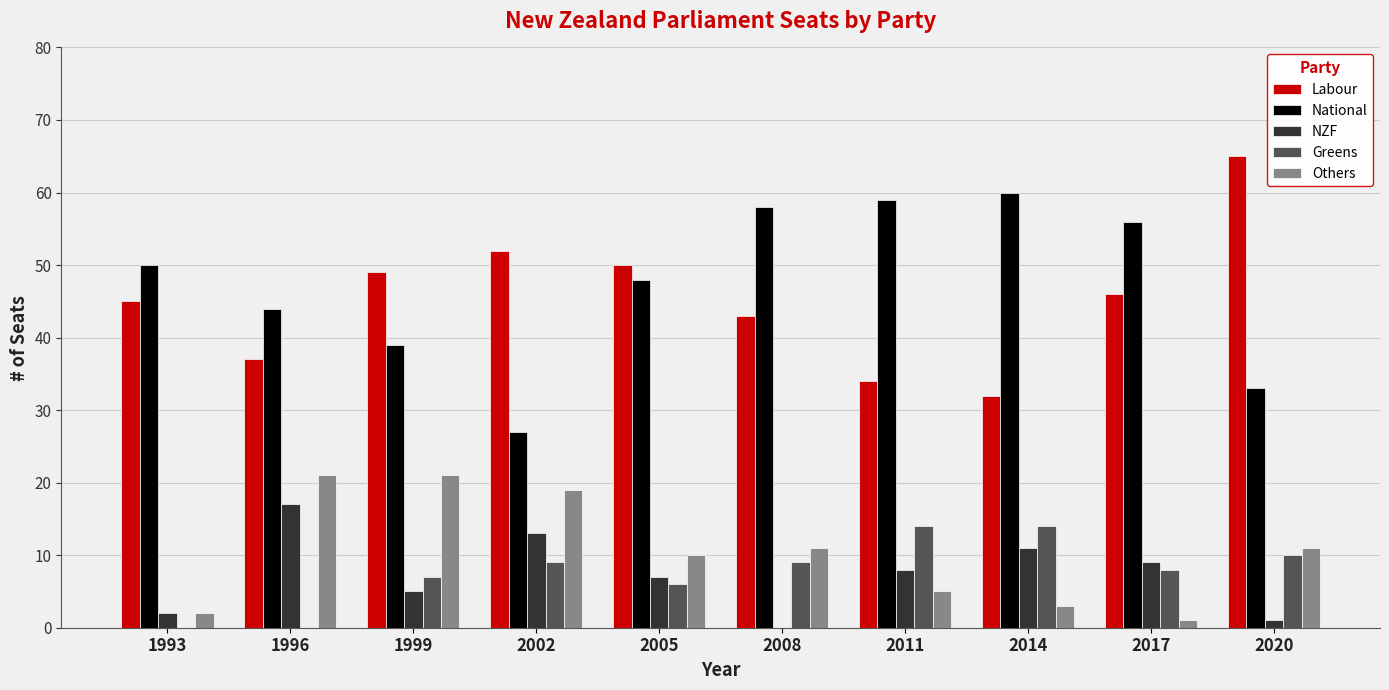

How many distinct data groups are displayed?

5